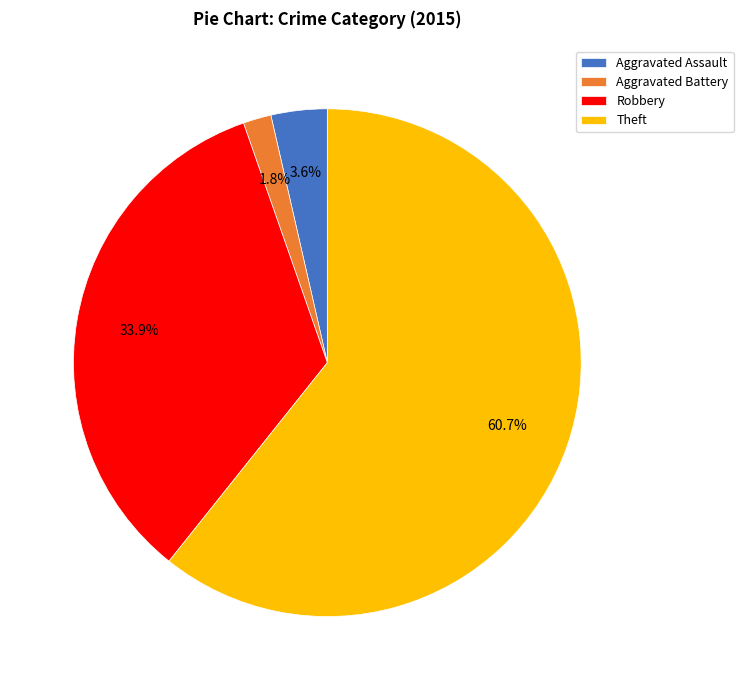

Between Aggravated Battery and Robbery, which is larger?

Robbery